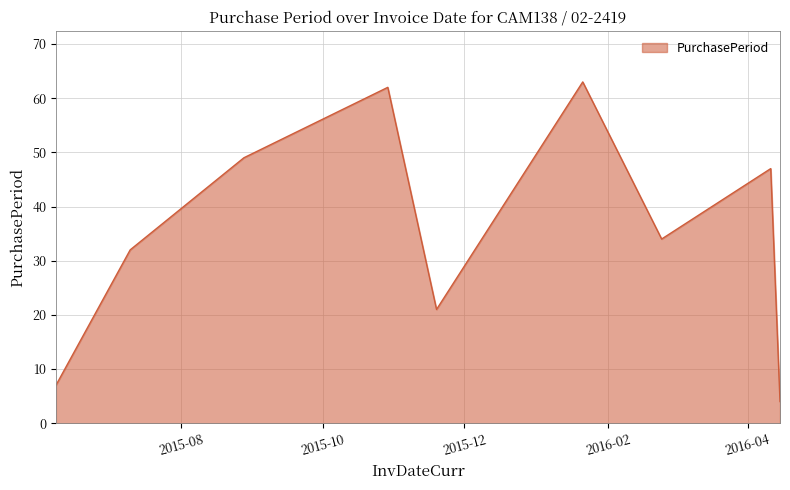

True or false: the data has more than 2 interior local peaks.

True